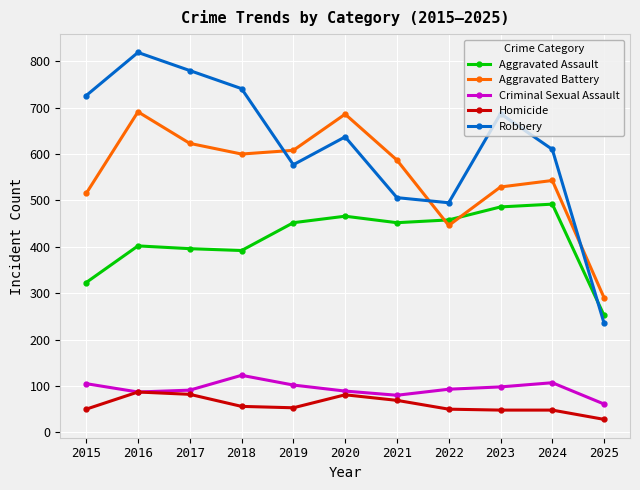

Which category has the lowest value in the Aggravated Assault series?

2025